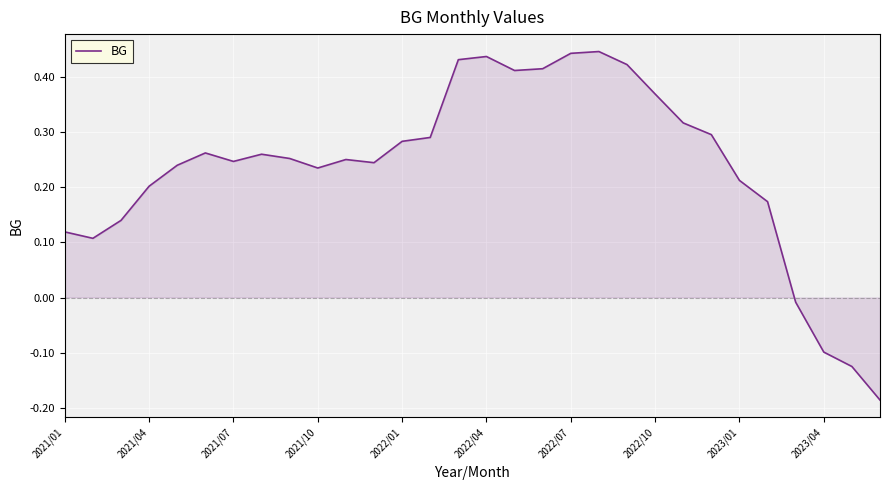

At which category does the chart reach its minimum across all series?

29